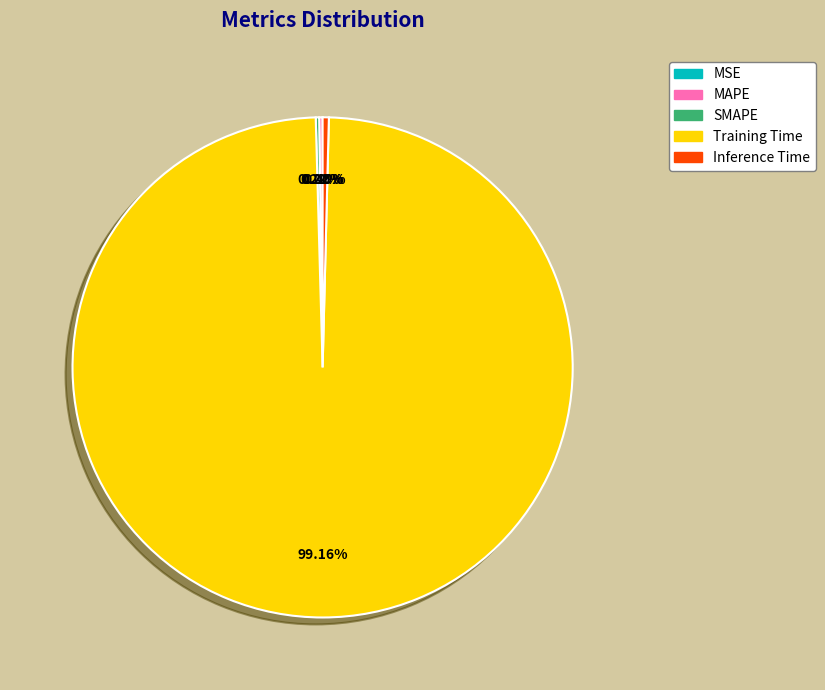

How many slices are in this pie chart?

5